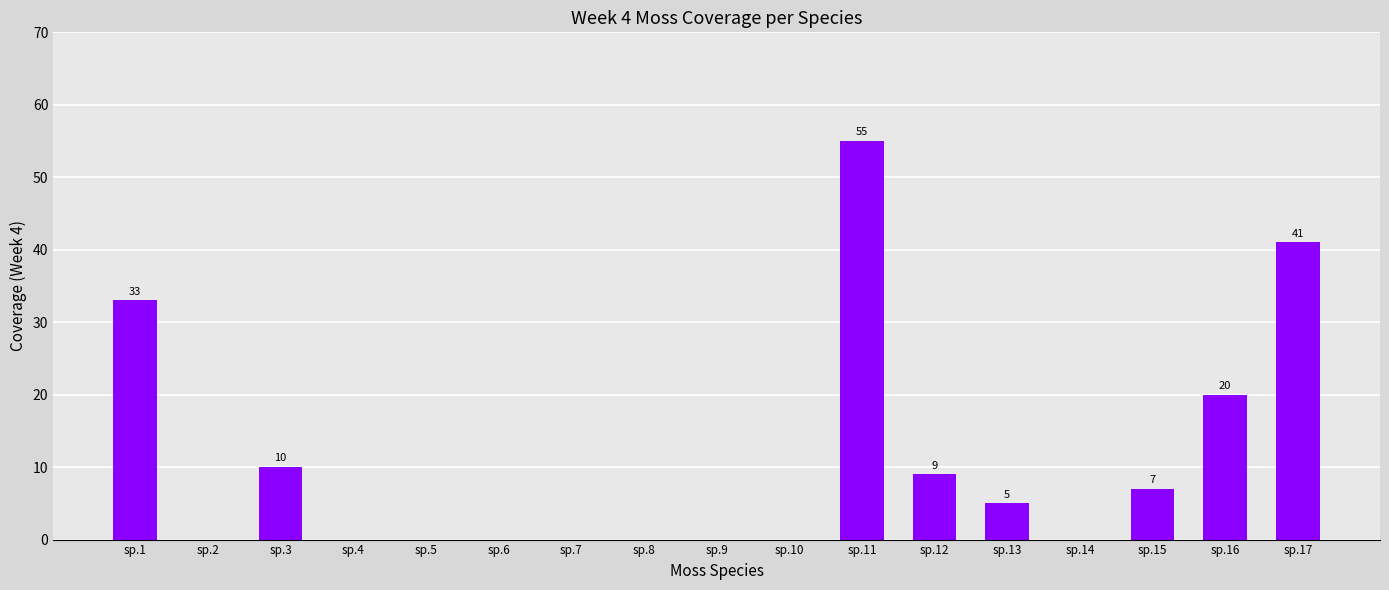

What is the sum of all values?

180